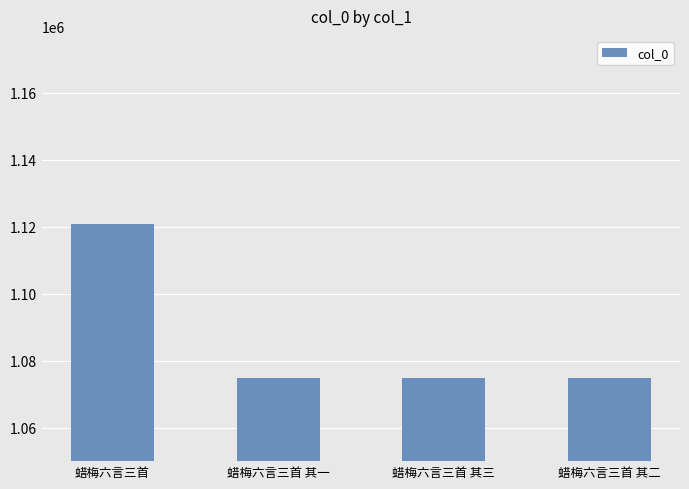

Approximately how many times larger is the value at 蜡梅六言三首 其三 compared to 蜡梅六言三首?

1.0